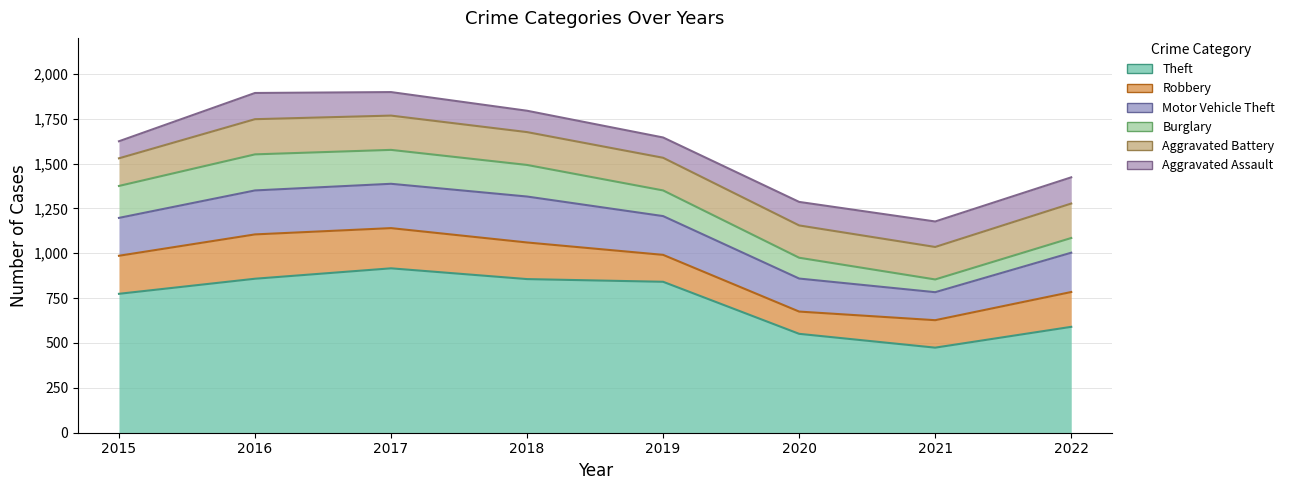

Reading left to right, list all the values displayed in this chart.

Theft: 774	858	916	856	841	551	474	590
Robbery: 212	247	224	204	150	124	153	194
Motor Vehicle Theft: 211	245	247	256	216	184	156	219
Burglary: 178	201	189	176	143	116	71	82
Aggravated Battery: 154	196	191	183	182	180	181	192
Aggravated Assault: 95	146	131	119	113	131	142	146